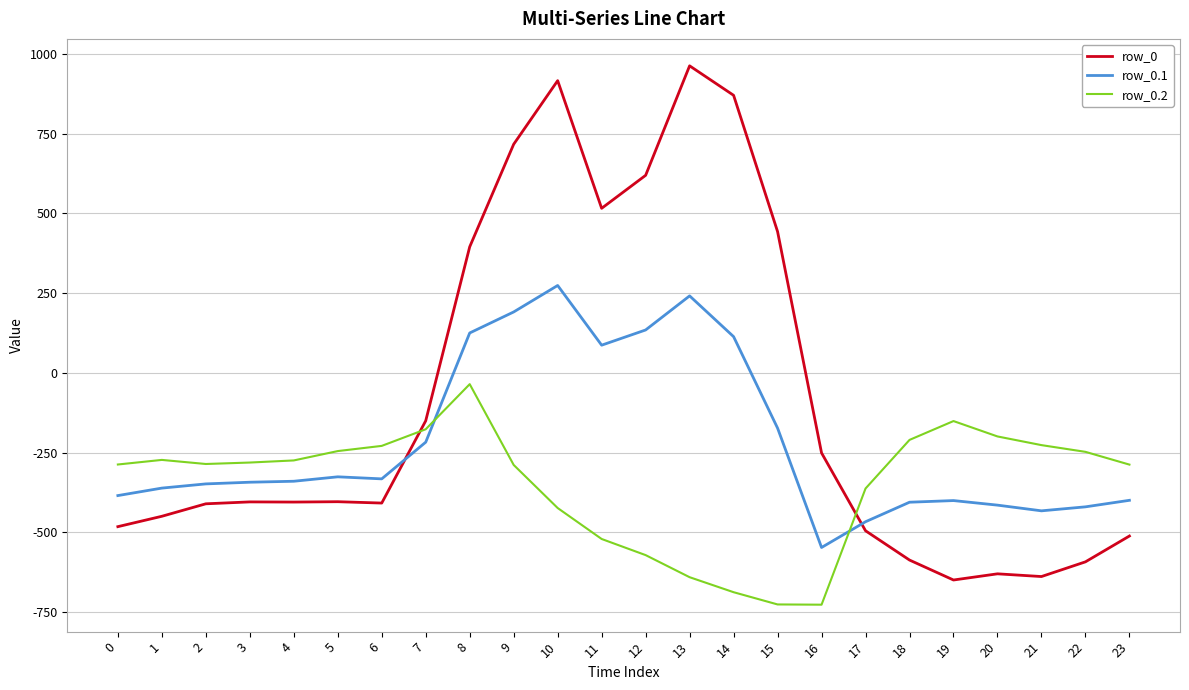

List the series in order of their peak value, highest first.

row_0, row_0.1, row_0.2